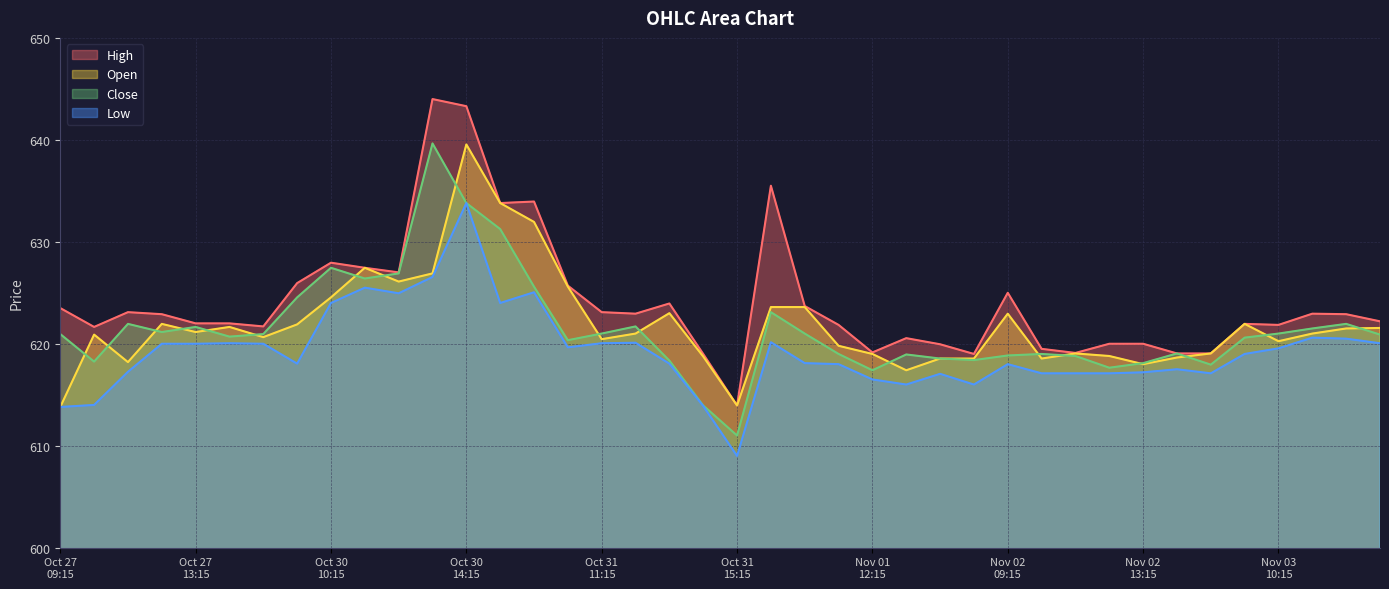

Which series has the largest range (max minus min)?

High